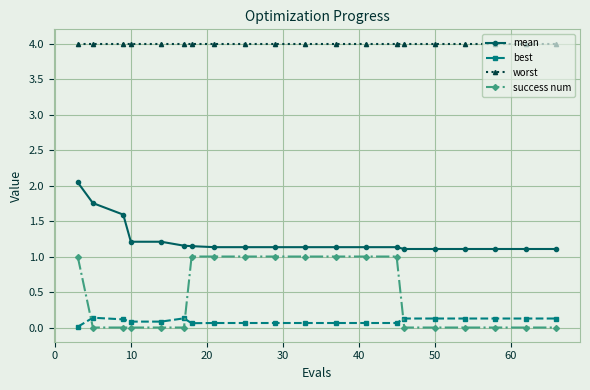

Which series has the widest spread of values?

success num